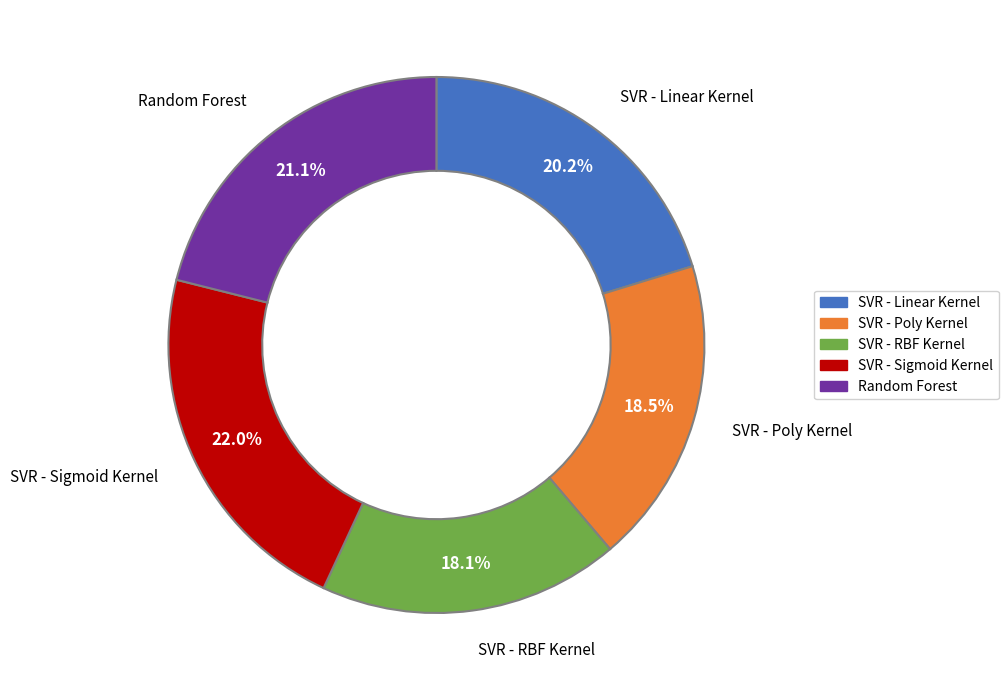

Which category has the biggest portion of the pie?

SVR - Sigmoid Kernel